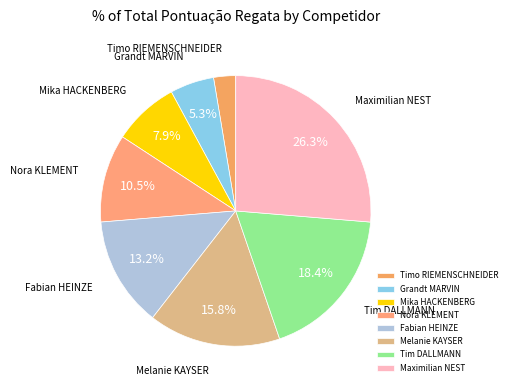

Is there a majority slice in this chart?

No